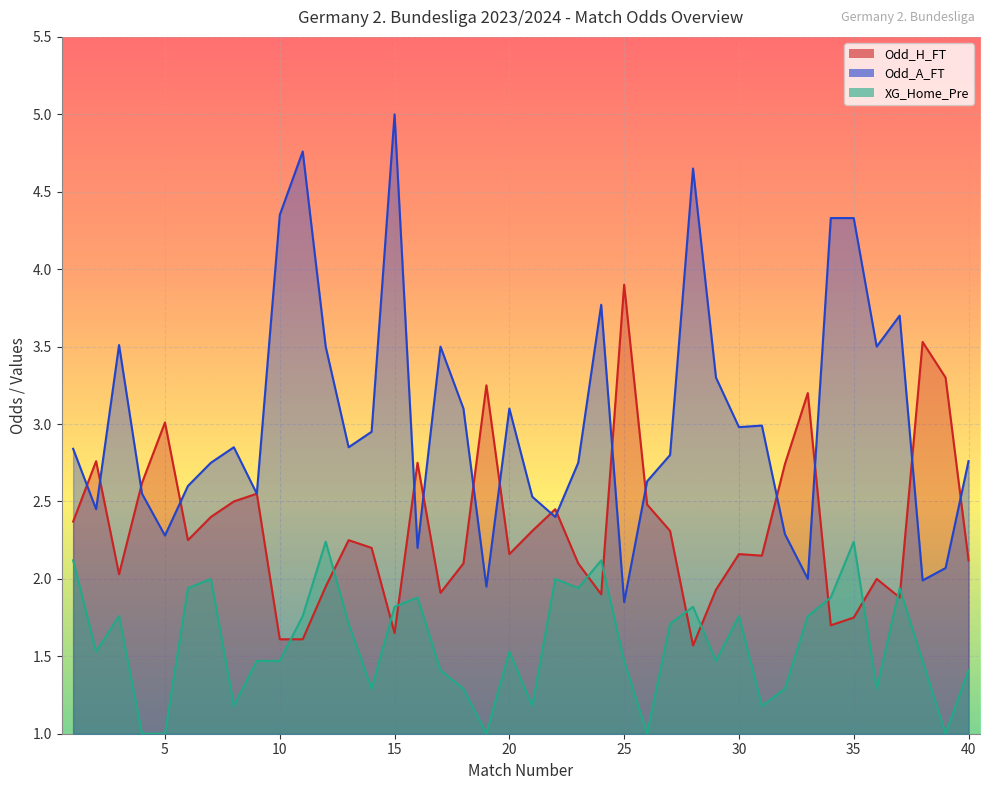

At which label is Odd_H_FT closest to 2?

36